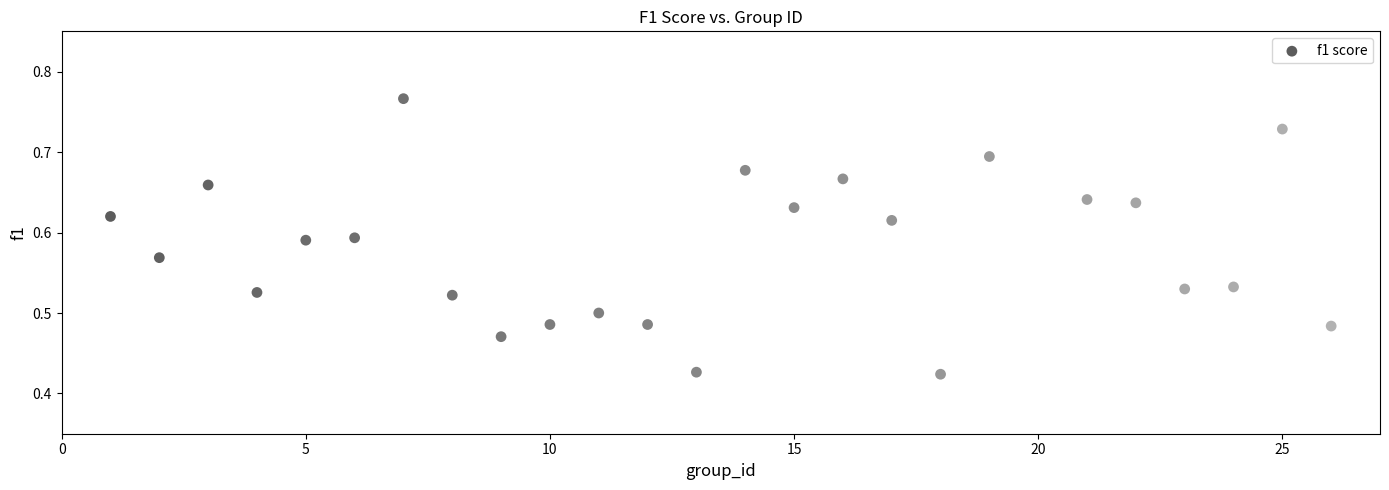

What is the range of Y values (max minus min)?

0.3